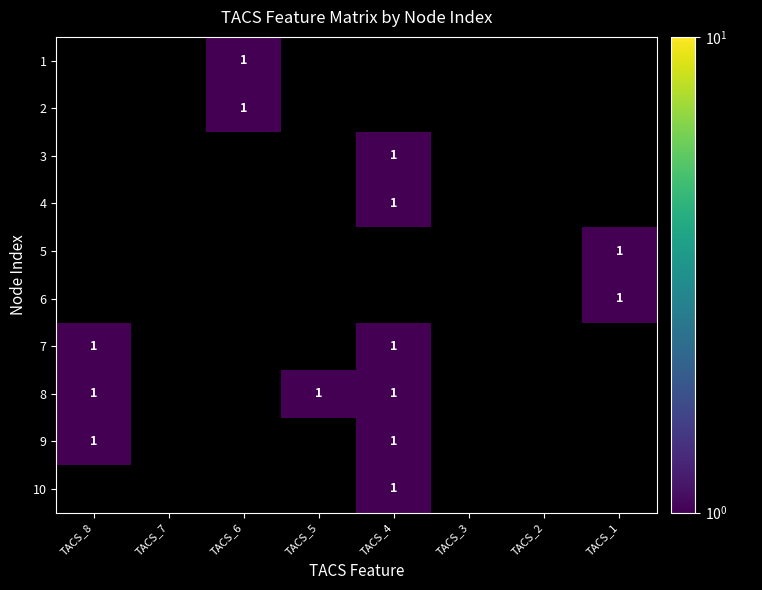

Which label corresponds to the largest value in the chart?

TACS_6